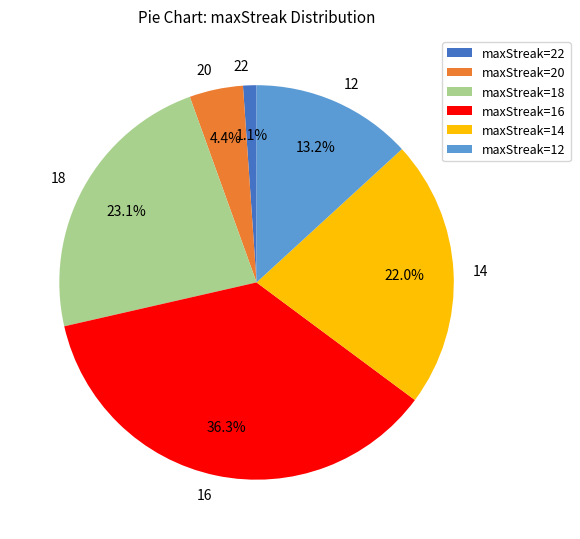

Between 16 and 12, which is larger?

16